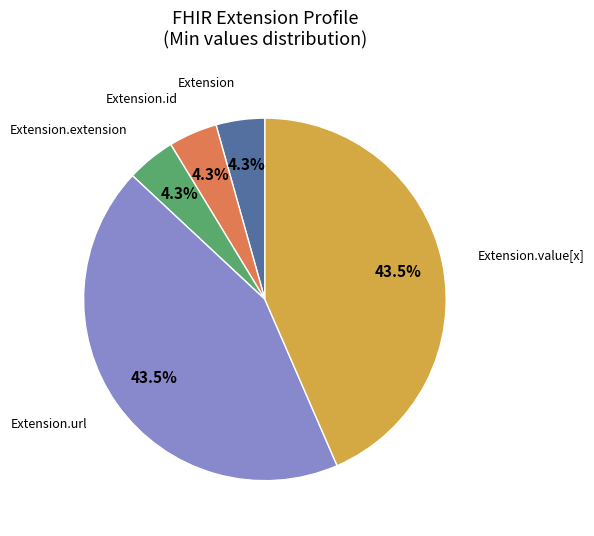

Is there any slice that represents more than half of the pie?

No